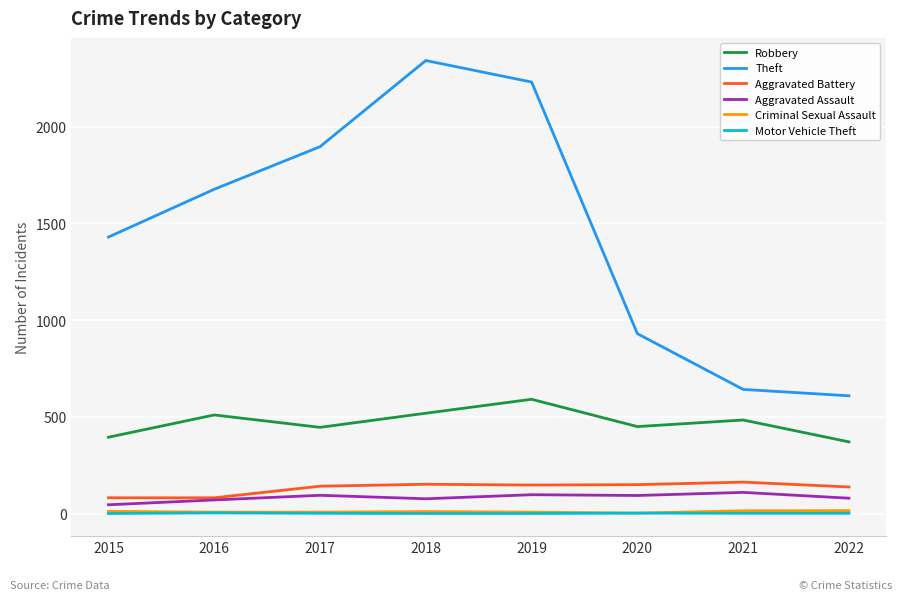

Which series has the largest total across all categories?

Theft